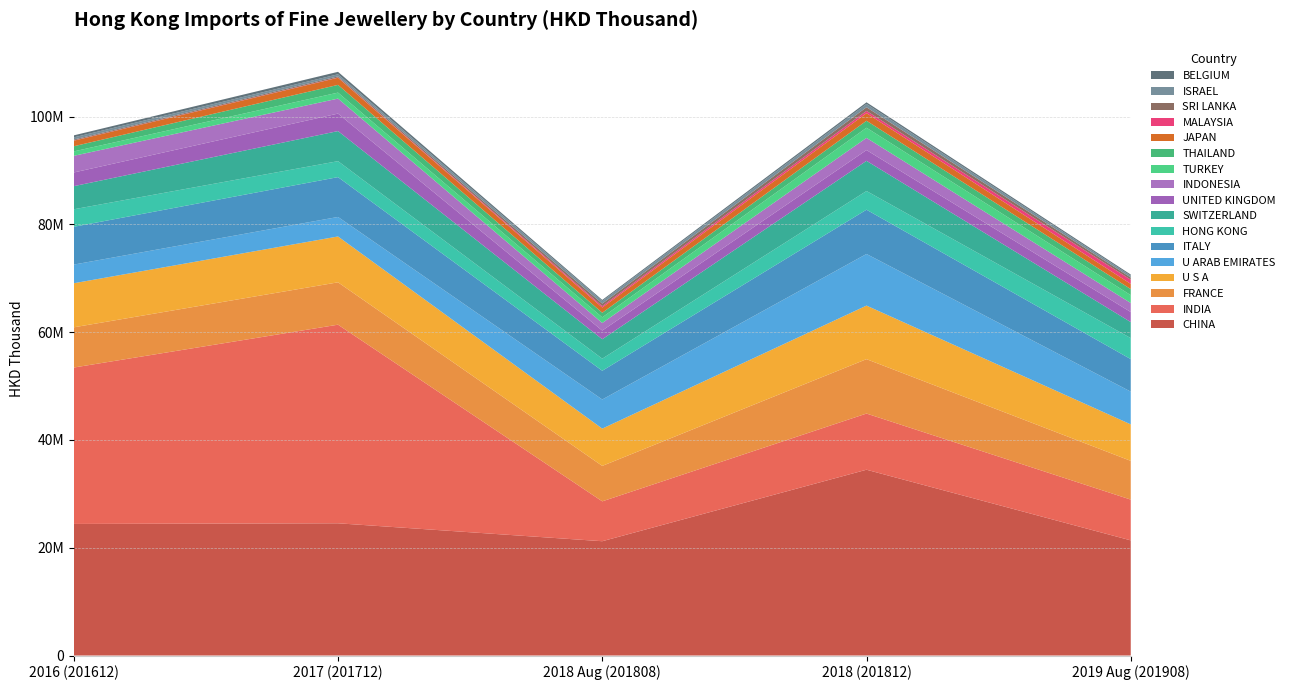

Reading left to right, transcribe all the data shown in this chart.

2016 (201612): CHINA=24417104.3	INDIA=29021670.0	FRANCE=7462810.6	U S A=8177497.3	U ARAB EMIRATES=3462116.6	ITALY=7012168.1	HONG KONG=3250691.4	SWITZERLAND=4287742.7	UNITED KINGDOM=2539233.8	INDONESIA=3093305.5	TURKEY=819359.6	THAILAND=954793.1	JAPAN=1033656.0	MALAYSIA=37511.1	SRI LANKA=171498.2	ISRAEL=409141.5	BELGIUM=369905.1
2017 (201712): CHINA=24537343.4	INDIA=36852025.8	FRANCE=7862005.7	U S A=8506601.0	U ARAB EMIRATES=3623081.2	ITALY=7391000.2	HONG KONG=2959871.6	SWITZERLAND=5582486.4	UNITED KINGDOM=3247037.0	INDONESIA=2781446.7	TURKEY=1109269.5	THAILAND=1434534.3	JAPAN=1326533.4	MALAYSIA=55821.3	SRI LANKA=196551.3	ISRAEL=387186.6	BELGIUM=457423.2
2018 Aug (201808): CHINA=21210262.1	INDIA=7399419.1	FRANCE=6577136.8	U S A=6917374.2	U ARAB EMIRATES=5404517.1	ITALY=5331788.6	HONG KONG=2243859.7	SWITZERLAND=3603856.9	UNITED KINGDOM=1609759.5	INDONESIA=1406921.1	TURKEY=1049614.2	THAILAND=846975.0	JAPAN=975000.9	MALAYSIA=266276.7	SRI LANKA=461562.3	ISRAEL=476625.1	BELGIUM=204917.9
2018 (201812): CHINA=34476224.4	INDIA=10424260.3	FRANCE=10094470.9	U S A=9937324.5	U ARAB EMIRATES=9577360.9	ITALY=8214440.7	HONG KONG=3469126.5	SWITZERLAND=5597414.5	UNITED KINGDOM=1998221.0	INDONESIA=2263380.2	TURKEY=1883011.3	THAILAND=1294778.0	JAPAN=1406246.4	MALAYSIA=425822.5	SRI LANKA=677818.5	ISRAEL=610971.8	BELGIUM=302872.7
2019 Aug (201908): CHINA=21368095.7	INDIA=7566575.8	FRANCE=7189493.5	U S A=6770419.9	U ARAB EMIRATES=6073652.1	ITALY=6036364.7	HONG KONG=3894026.1	SWITZERLAND=2972879.7	UNITED KINGDOM=1868451.0	INDONESIA=1673641.4	TURKEY=1459003.1	THAILAND=1121438.5	JAPAN=965517.5	MALAYSIA=782247.6	SRI LANKA=401133.7	ISRAEL=333835.6	BELGIUM=219065.2